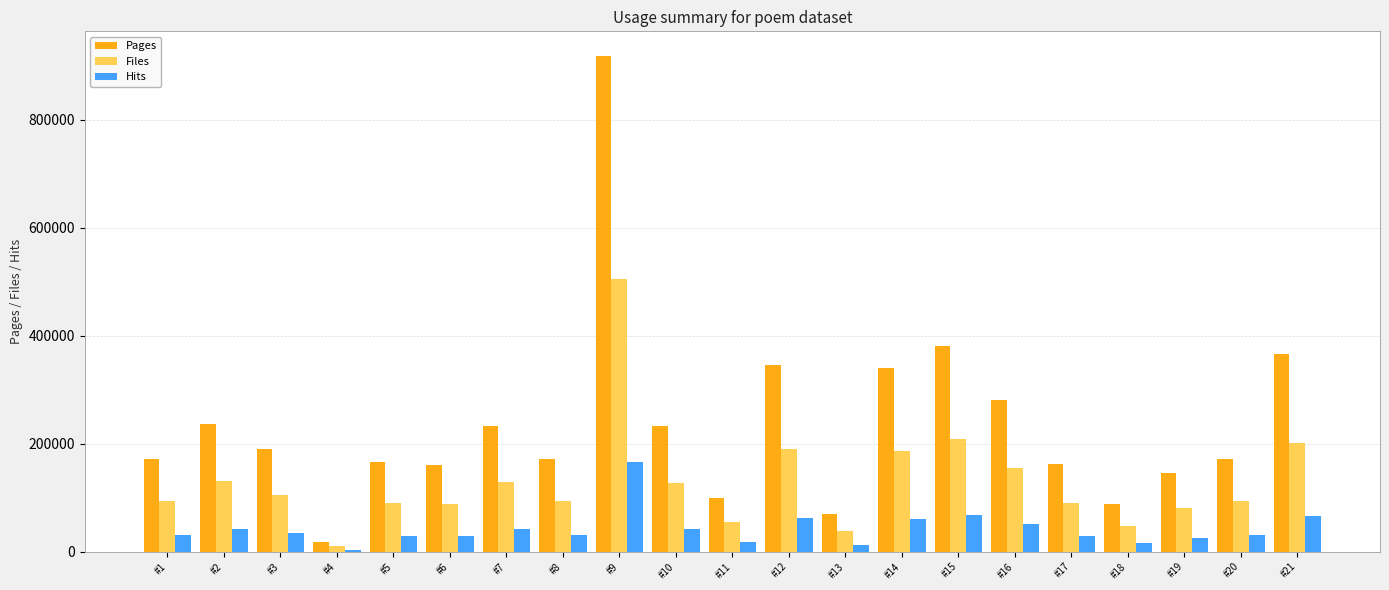

Rank the series by their maximum value, from highest to lowest.

Pages, Files, Hits